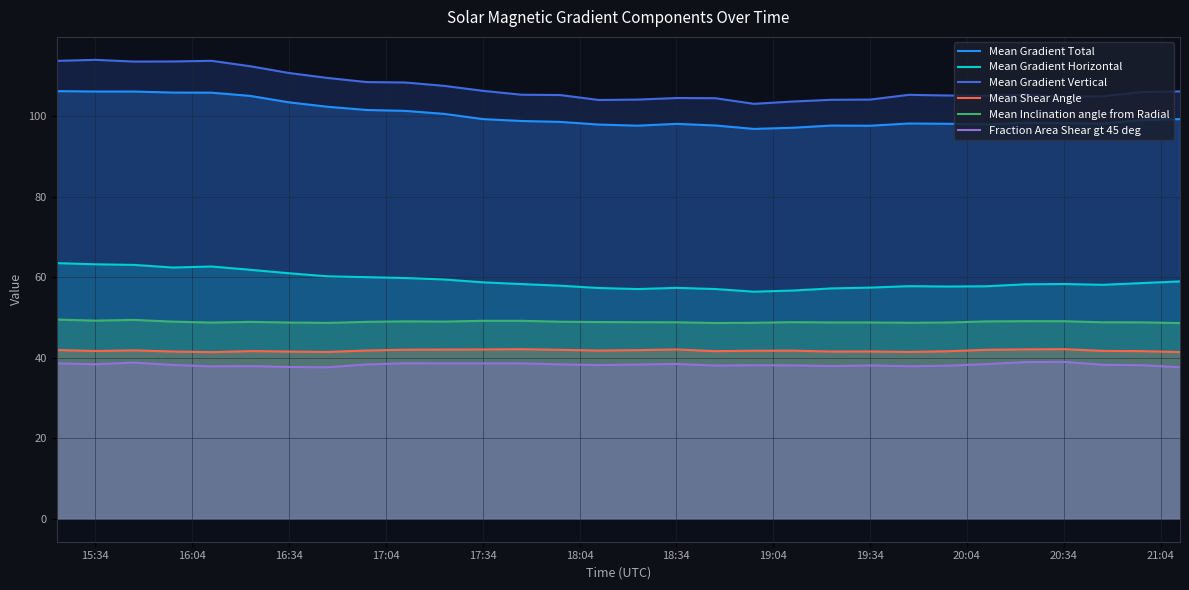

What is the spread (max minus min) of values at 15:34?

75.6